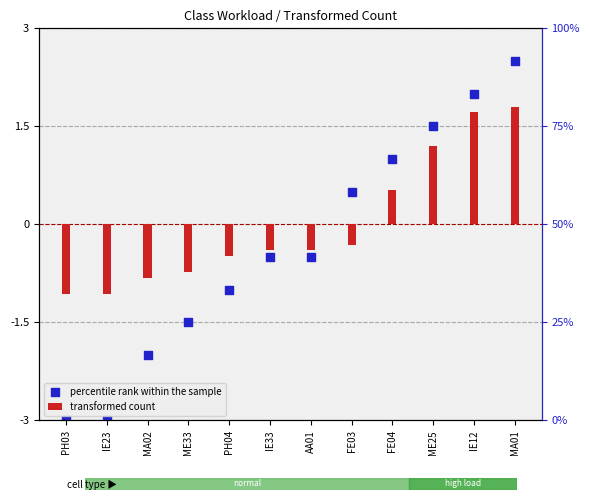

What is the total value across all series at IE12?

3.7